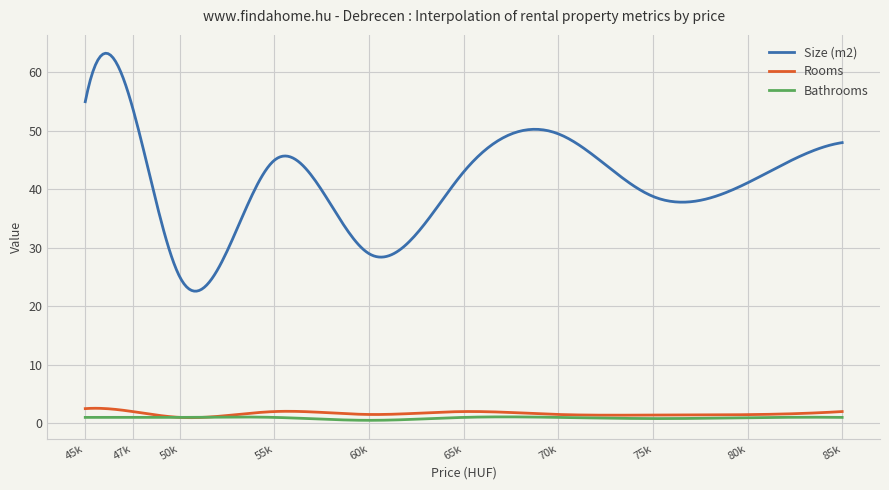

Which series has the largest range (max minus min)?

Size (m2)